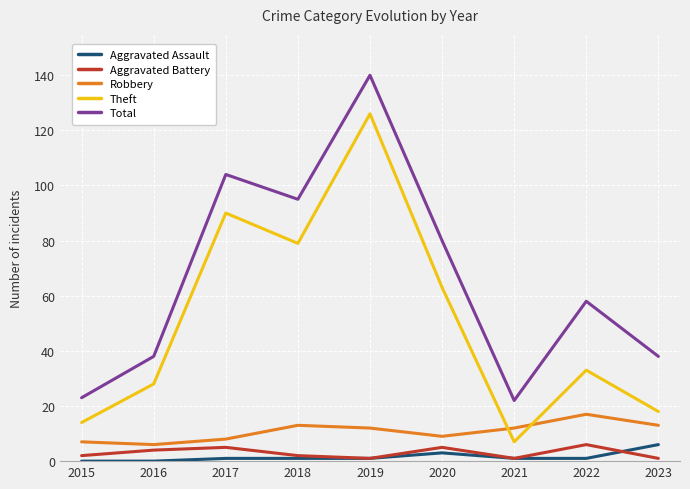

What are all the series names shown in the legend?

Aggravated Assault, Aggravated Battery, Robbery, Theft, Total